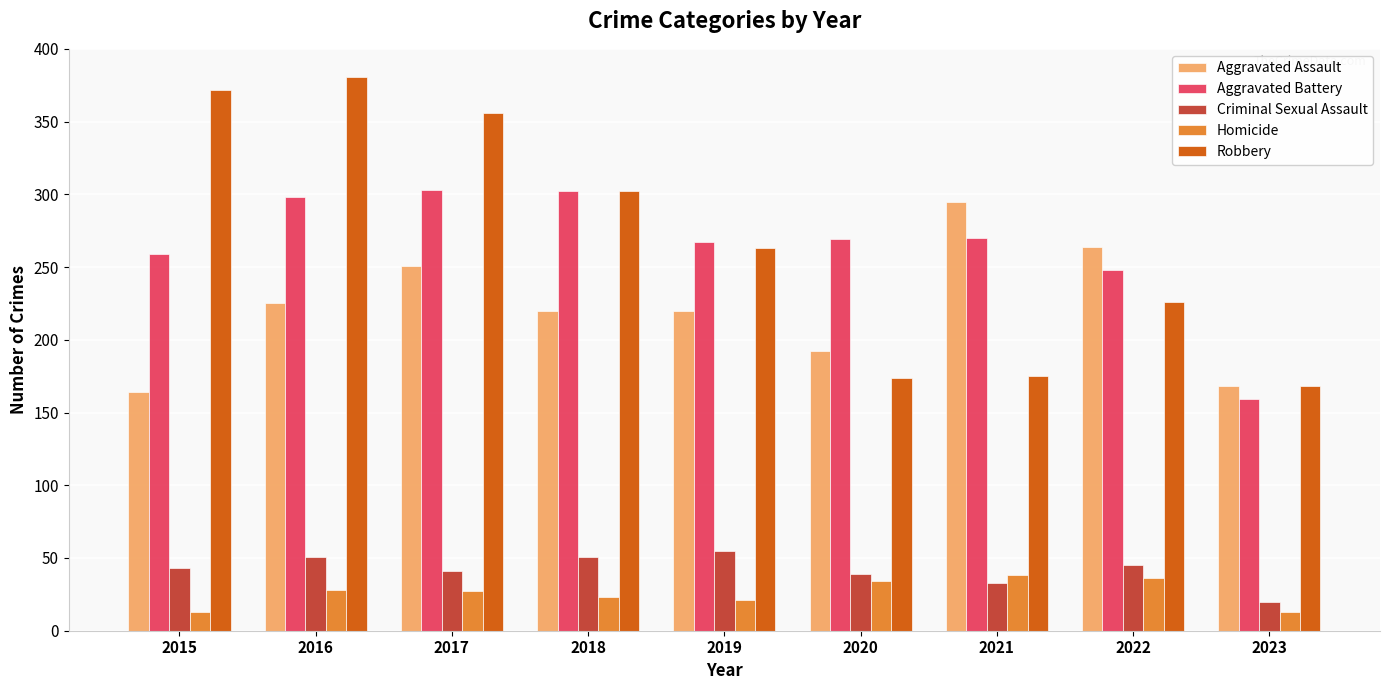

What are all the series names shown in the legend?

Aggravated Assault, Aggravated Battery, Criminal Sexual Assault, Homicide, Robbery